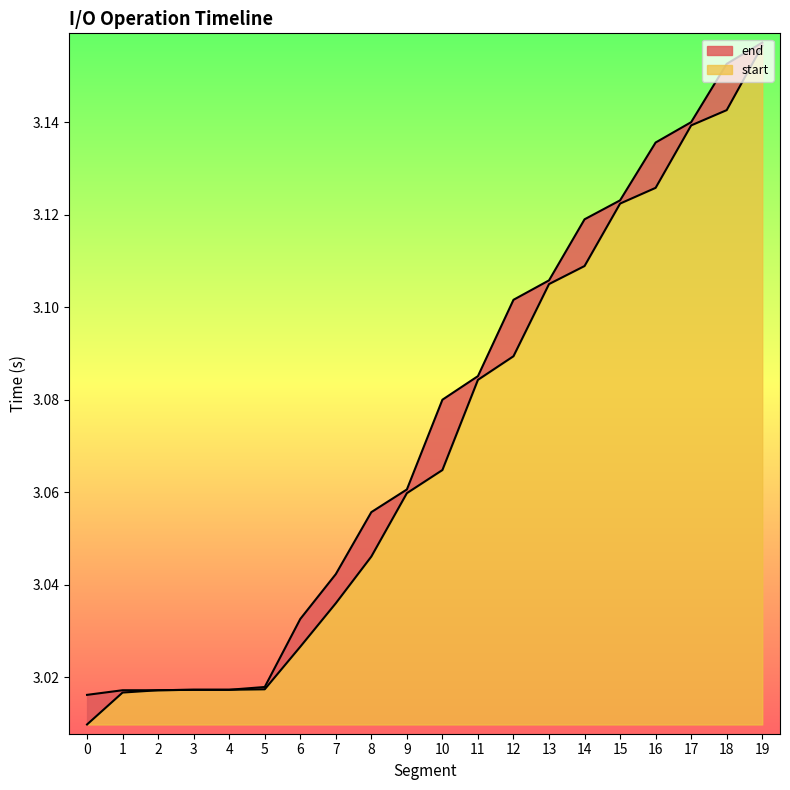

True or false: end and start intersect in this chart.

False